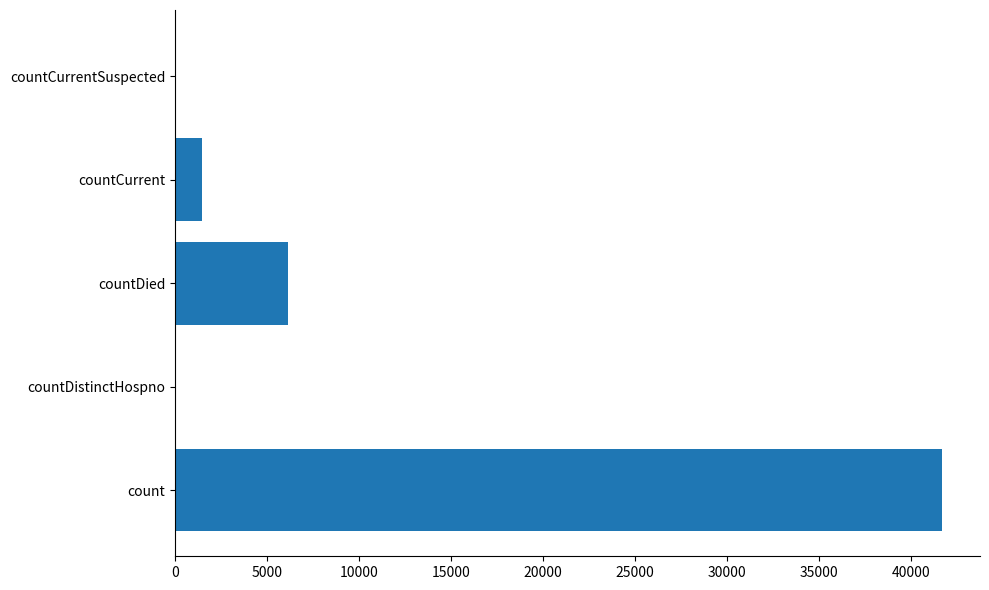

How many series are shown in this chart?

1